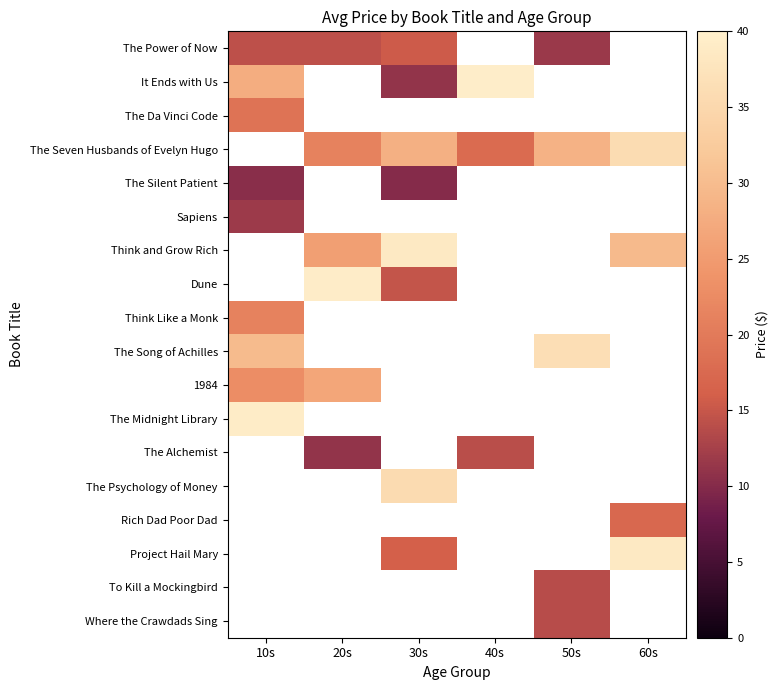

Which series changed the most between 20s and 40s?

The Seven Husbands of Evelyn Hugo